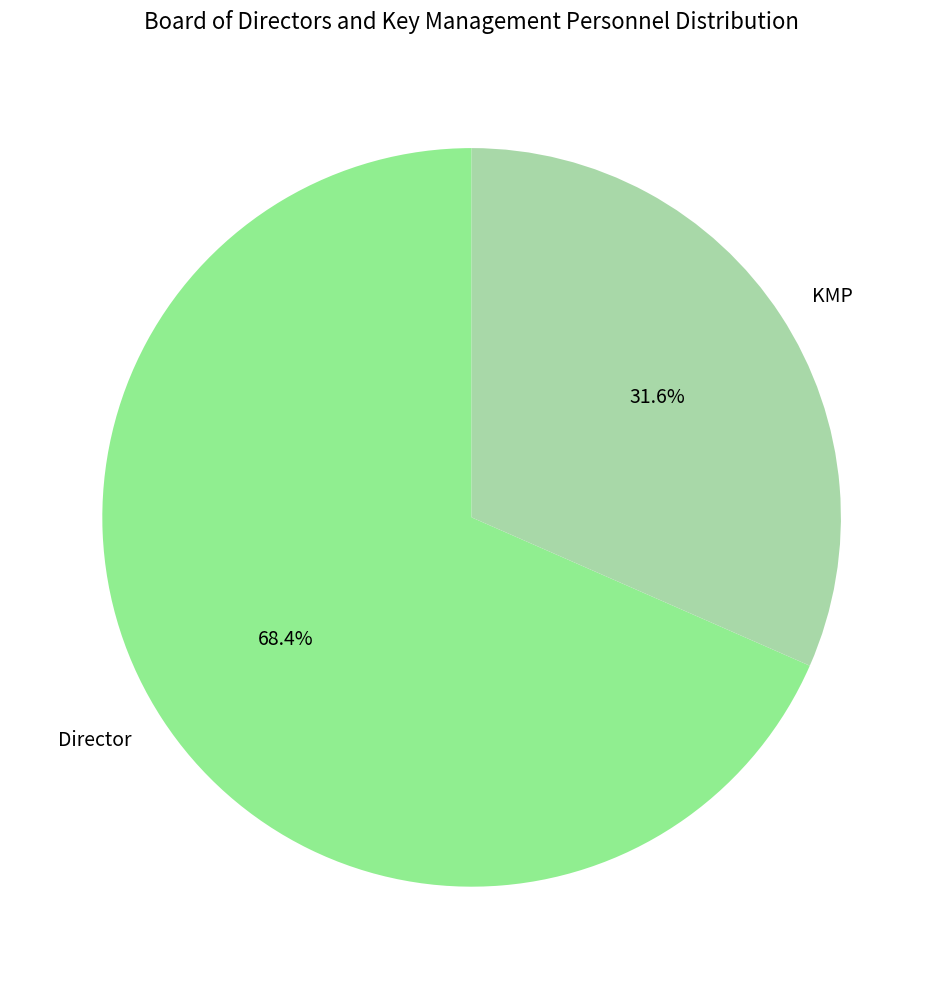

How many slices are in this pie chart?

2